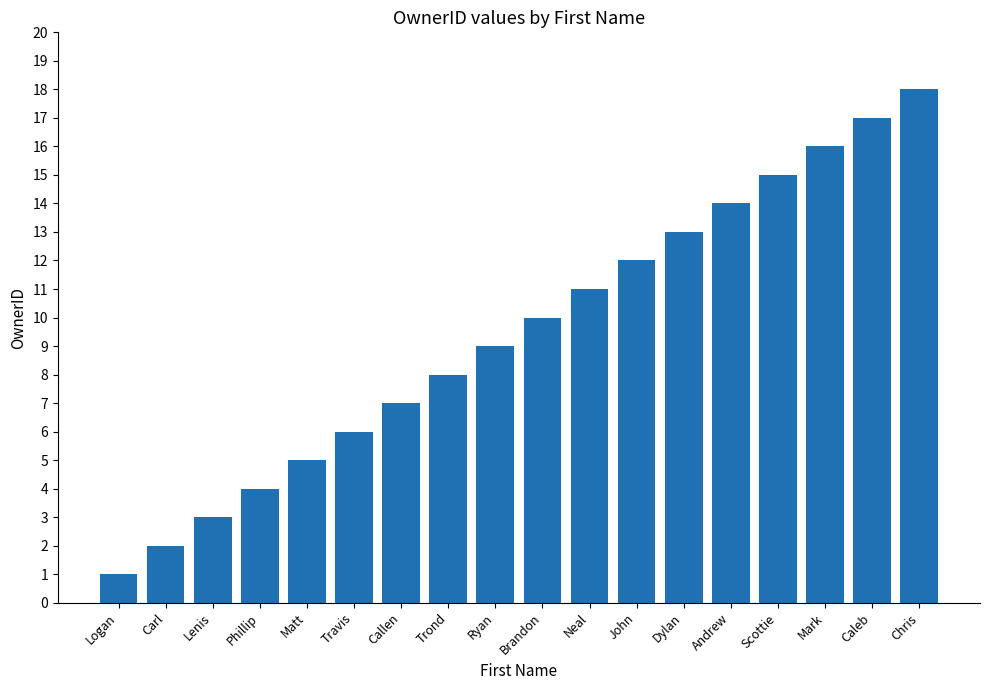

What position from the right is Caleb?

2